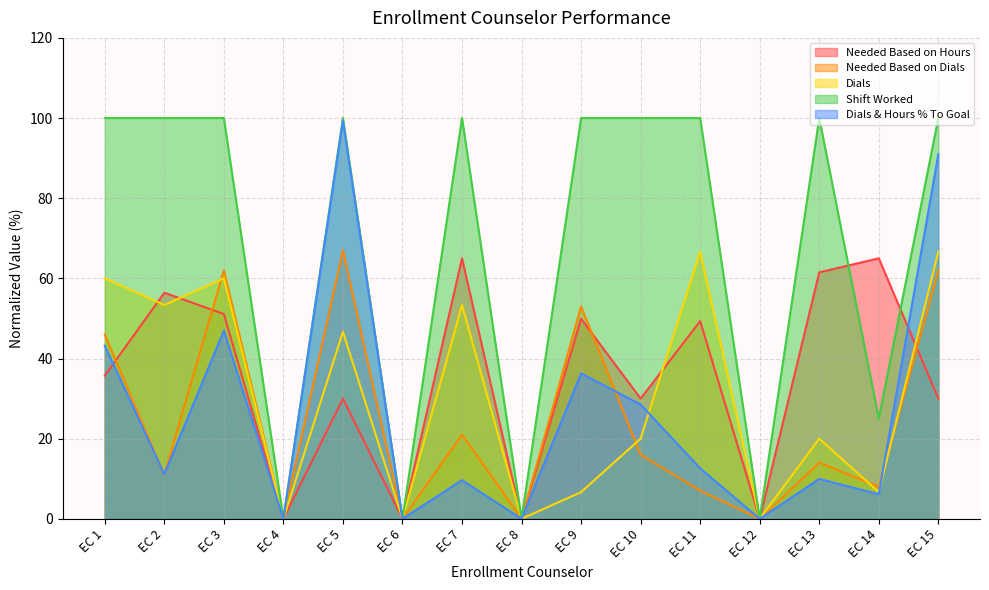

True or false: Dials & Hours % To Goal has a value of 0.0 at EC 8.

True